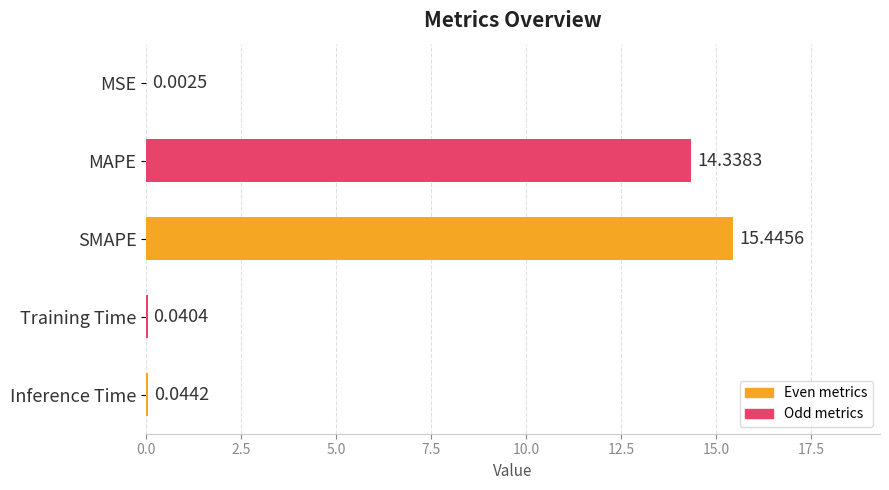

Which category has the highest value across all series?

SMAPE